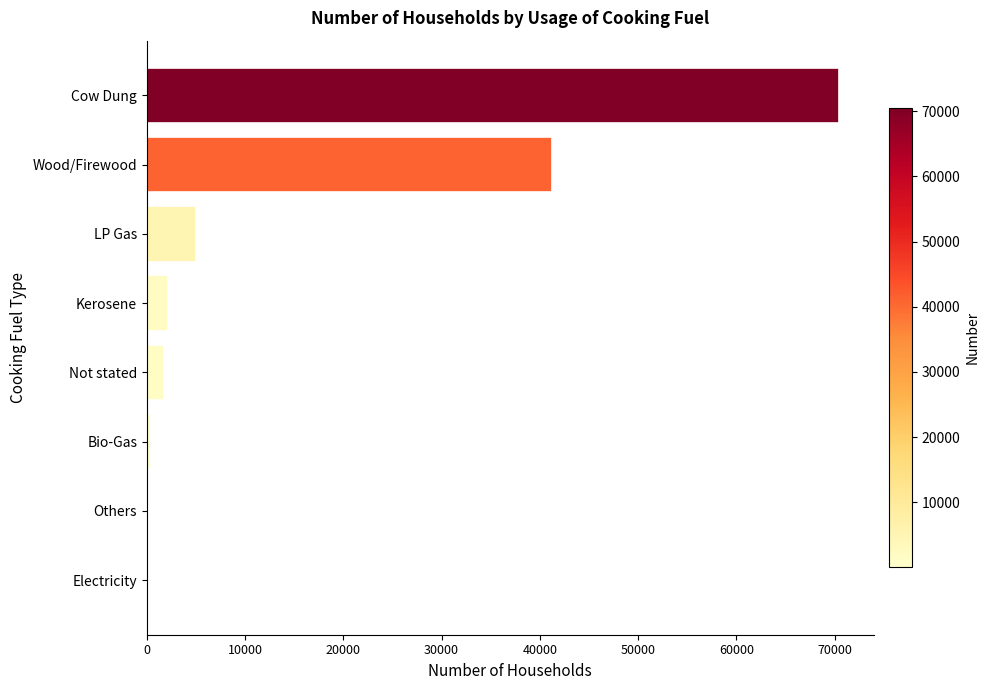

The value at Cow Dung is 70462. True or false?

True